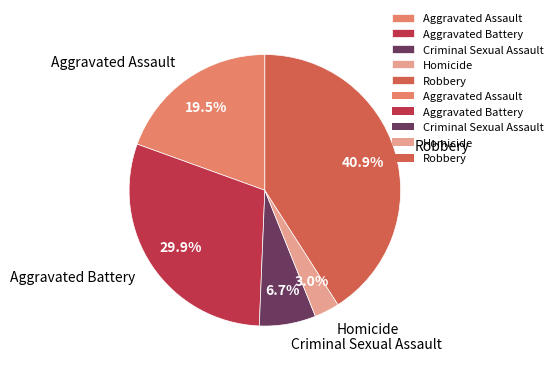

To the nearest percent, what portion does Robbery represent?

41%